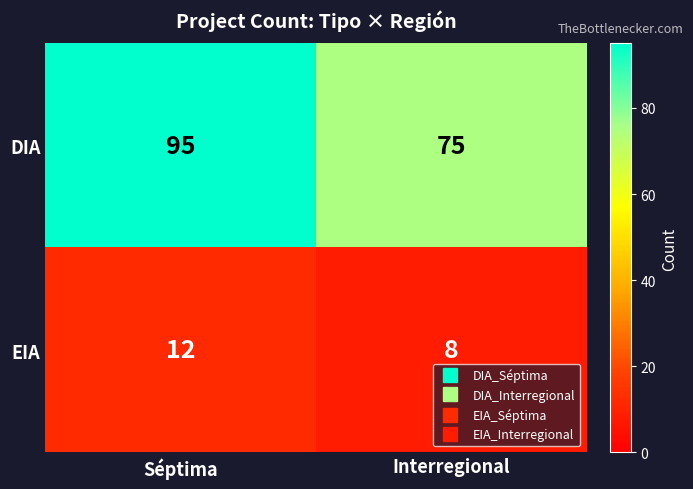

What is the sum of all EIA values?

20